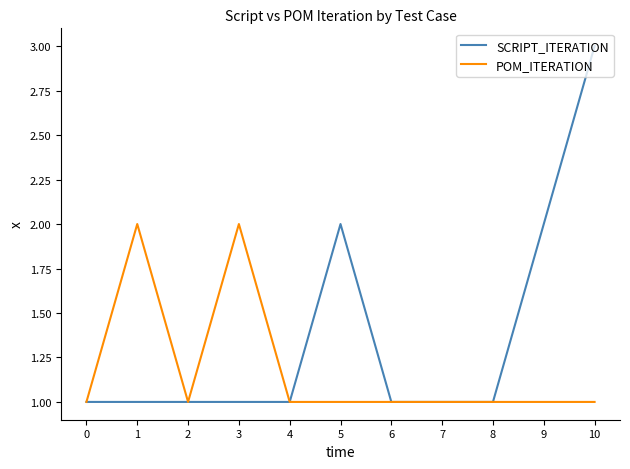

Reading left to right, transcribe all the data shown in this chart.

SCRIPT_ITERATION: 1	1	1	1	1	2	1	1	1	2	3
POM_ITERATION: 1	2	1	2	1	1	1	1	1	1	1